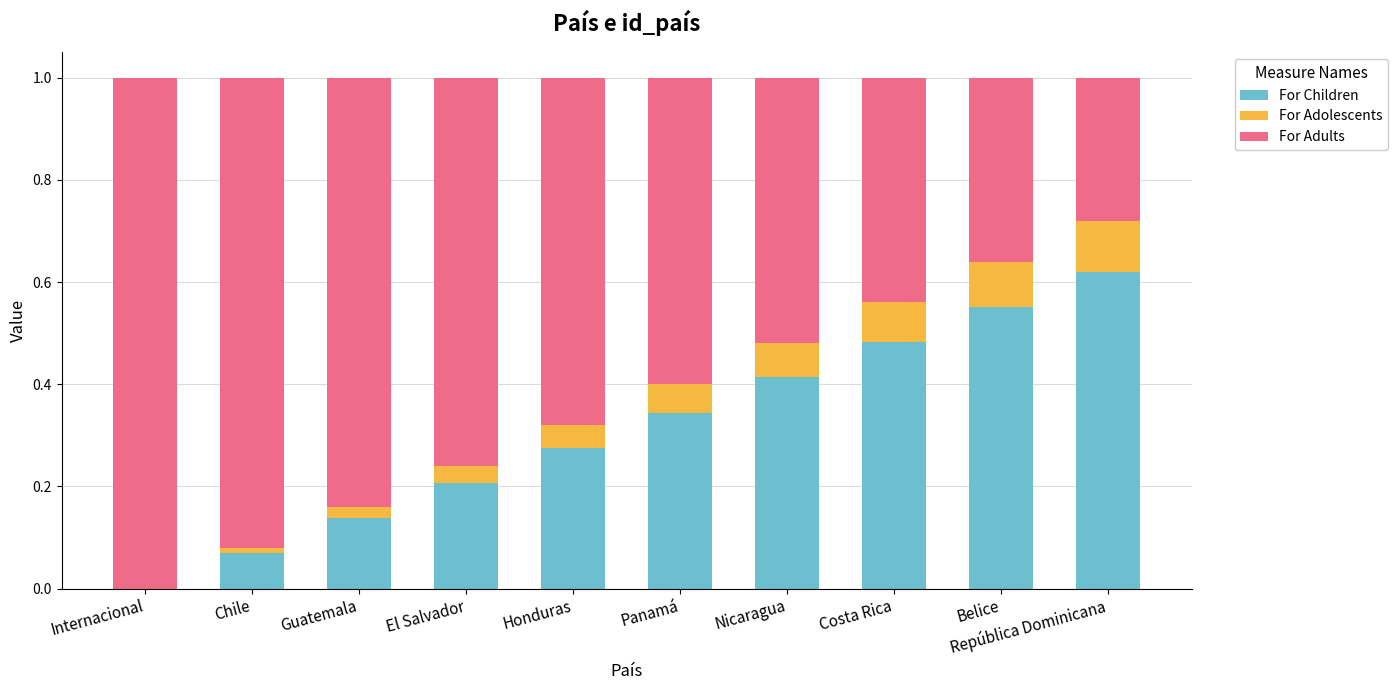

Are the bars horizontal?

No